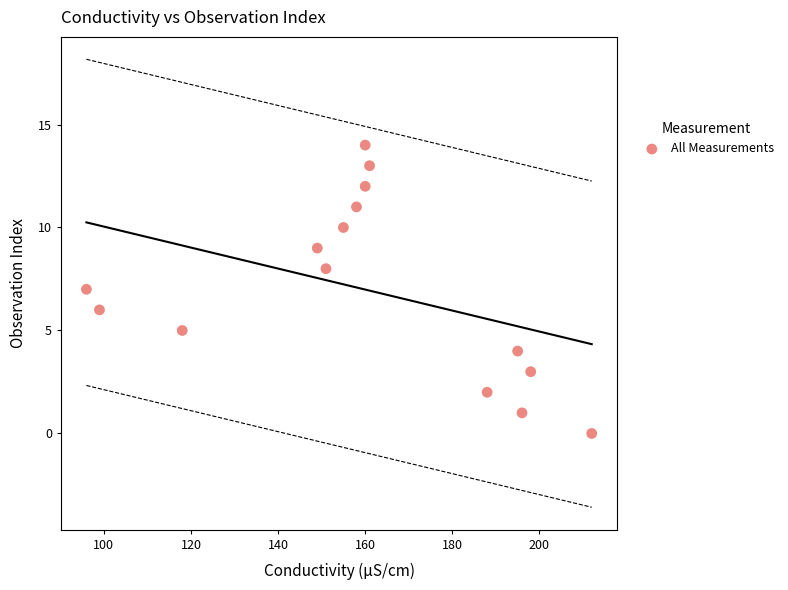

What is the range of Y values (max minus min)?

14